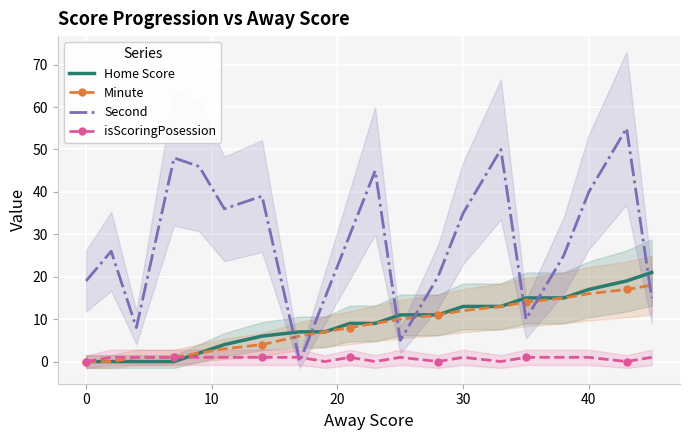

True or false: Home Score has more than 2 points higher than both neighbors.

False